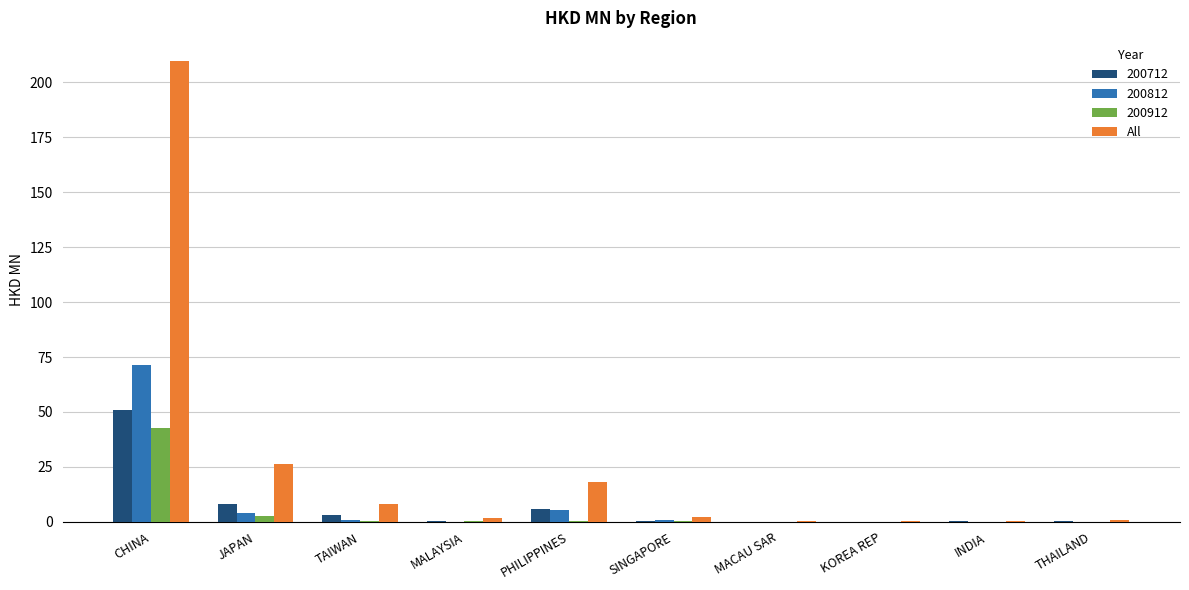

What is the sum of all All values?

268.1